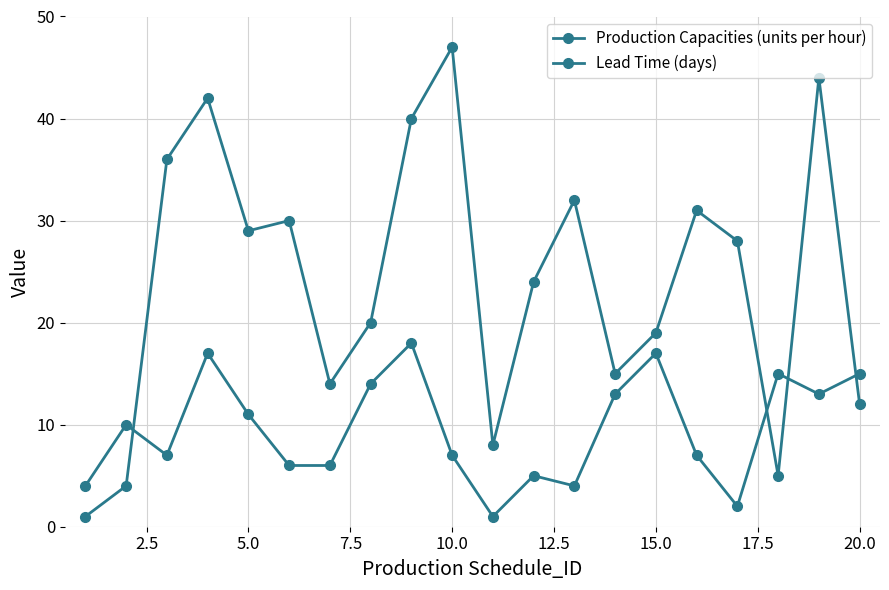

True or false: Production Capacities (units per hour) and Lead Time (days) cross at least once.

True